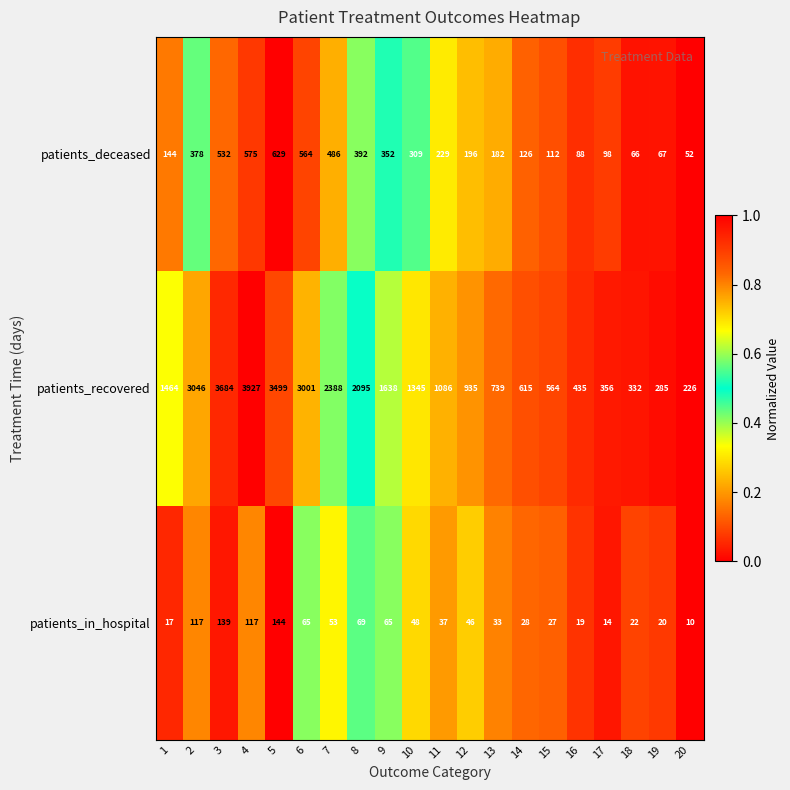

At how many categories does at least one series exceed 3230?

3